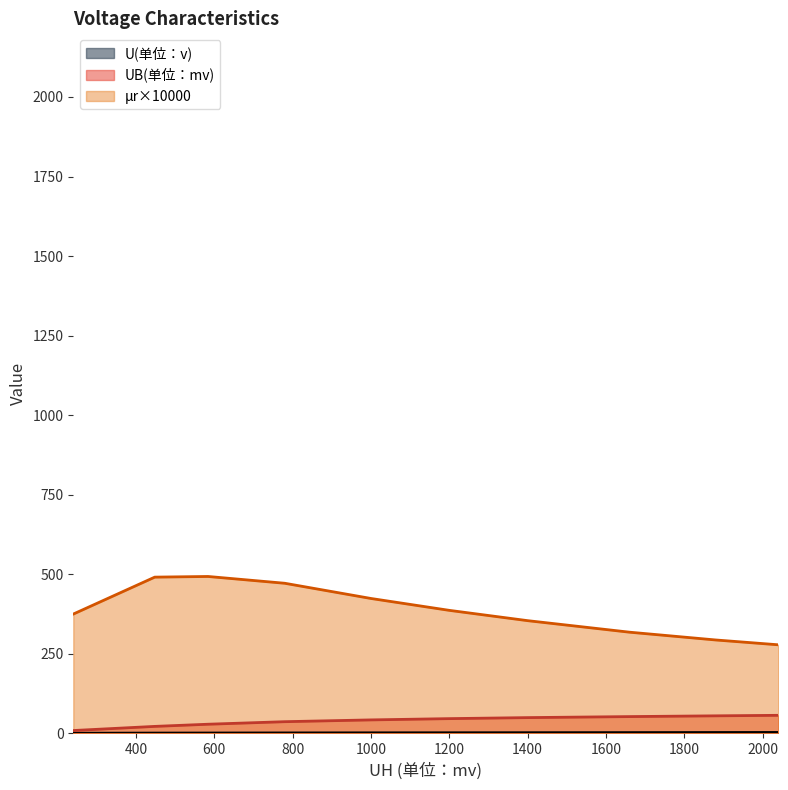

What position from the right is 2.8?

2